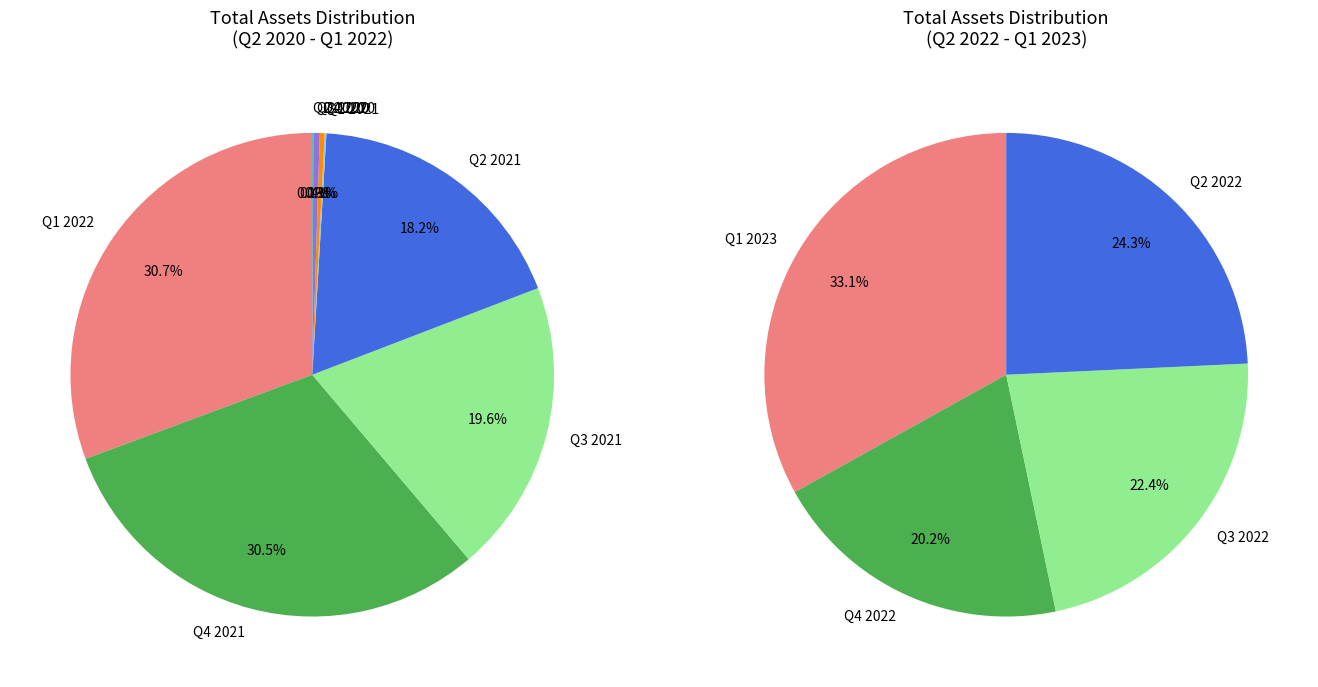

Which slice is the largest?

Q1 2023